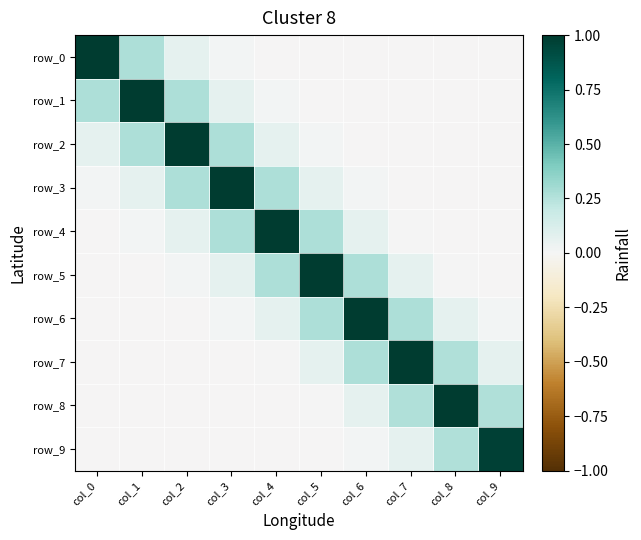

What is the difference between the maximum and minimum values in the row_1 series?

1.0